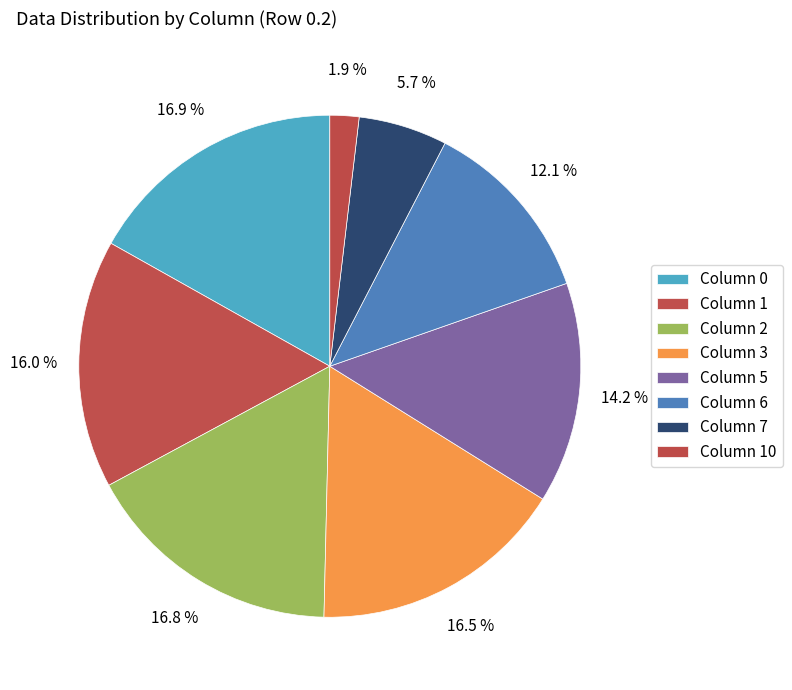

How many slices are in this pie chart?

8